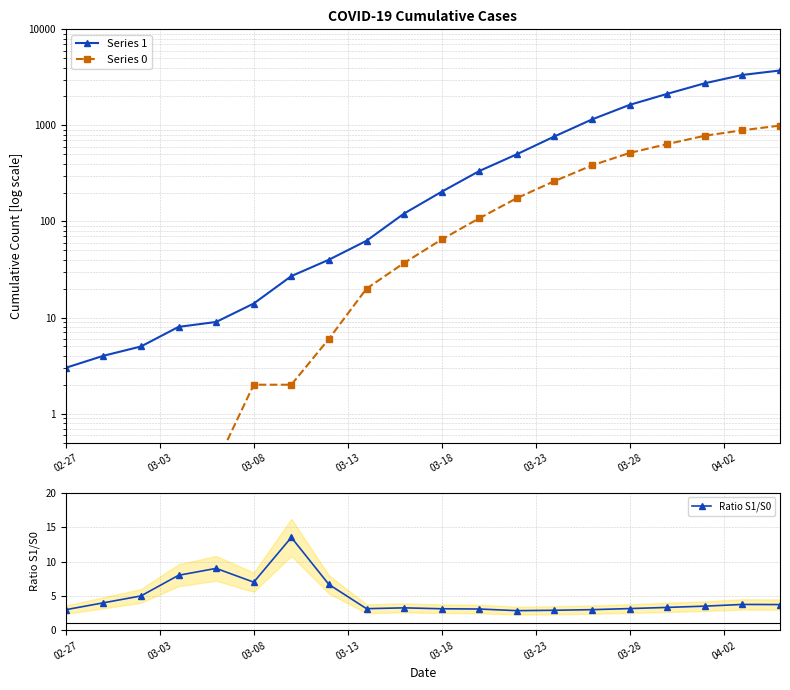

Reading left to right, extract all data points from this chart.

Series 1: 3.0	4.0	5.0	8.0	9.0	14.0	27.0	40.0	63.0	121.0	204.0	335.0	501.0	768.0	1155.0	1636.0	2131.0	2747.0	3351.0	3731.0
Series 0: 0.3	0.3	0.3	0.3	0.3	2.0	2.0	6.0	20.0	37.0	65.0	108.0	175.0	263.0	384.0	517.0	639.0	781.0	890.0	996.0
Ratio S1/S0: 3.0	4.0	5.0	8.0	9.0	7.0	13.5	6.7	3.1	3.3	3.1	3.1	2.9	2.9	3.0	3.2	3.3	3.5	3.8	3.7